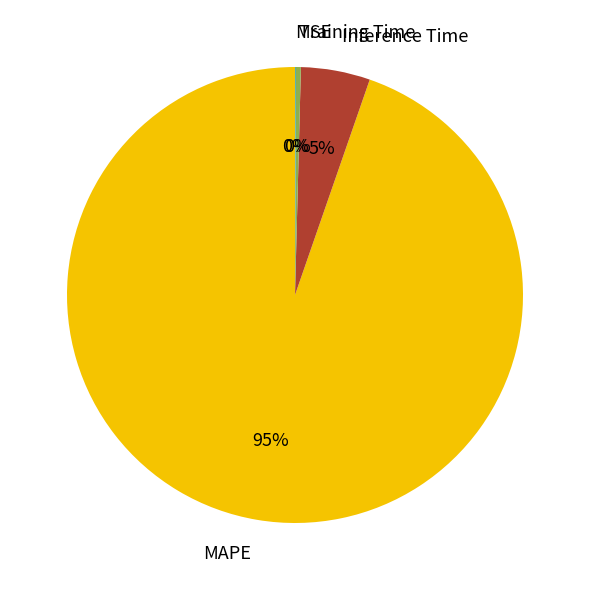

Which has a higher value, Training Time or Inference Time?

Inference Time